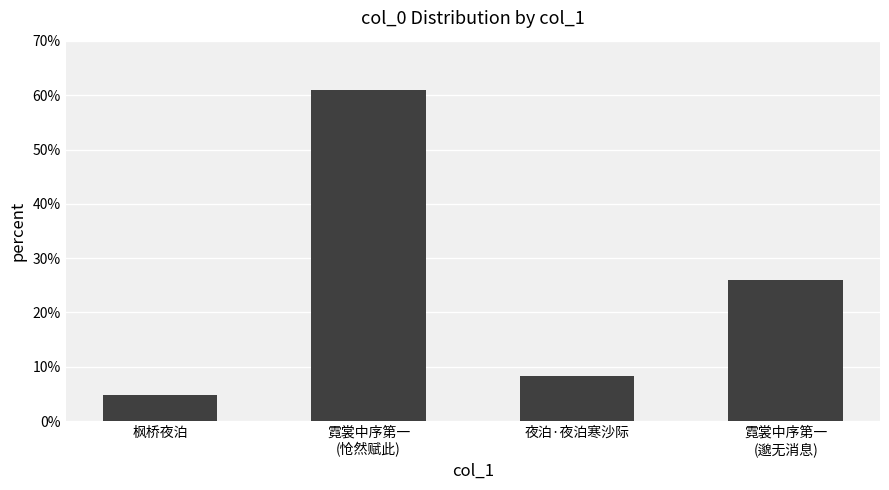

What is the change in value from 枫桥夜泊 to 霓裳中序第一
(邈无消息)?

+21.2